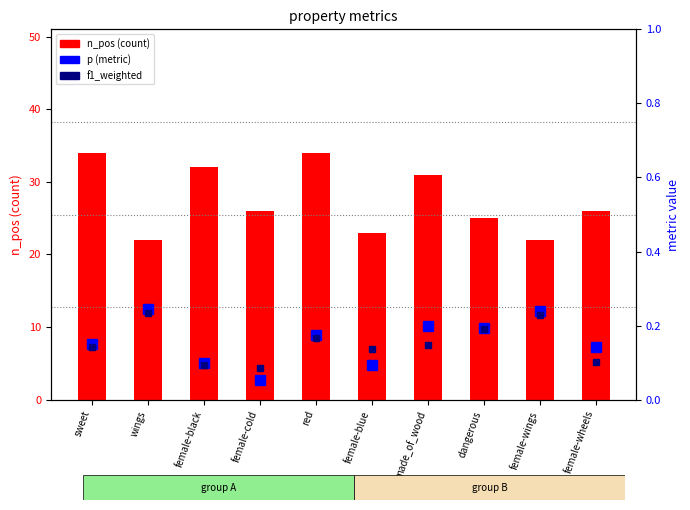

What is the difference between the second highest and minimum values in the p series?

0.2